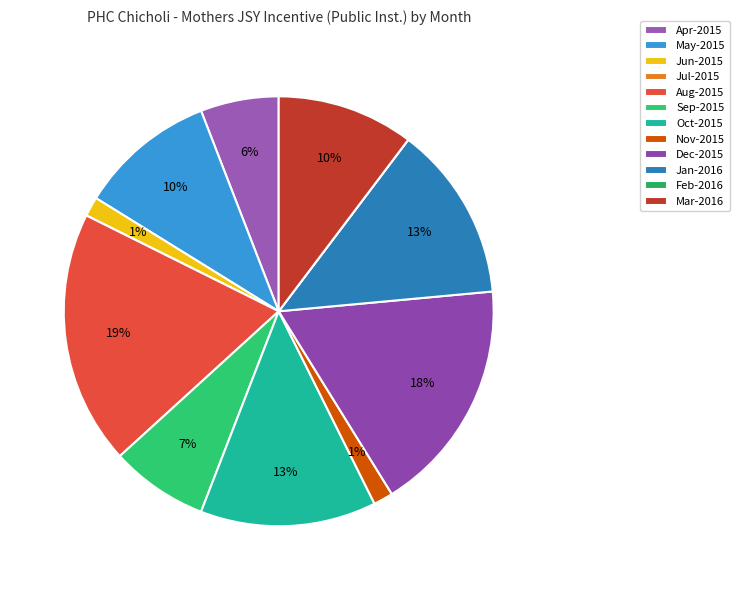

True or false: Jan-2016 accounts for 13% of the total.

True